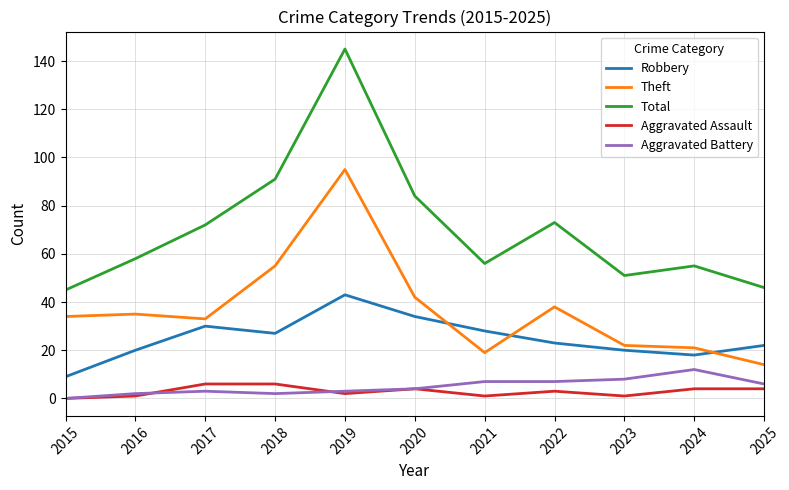

Count the number of categories in the chart.

11